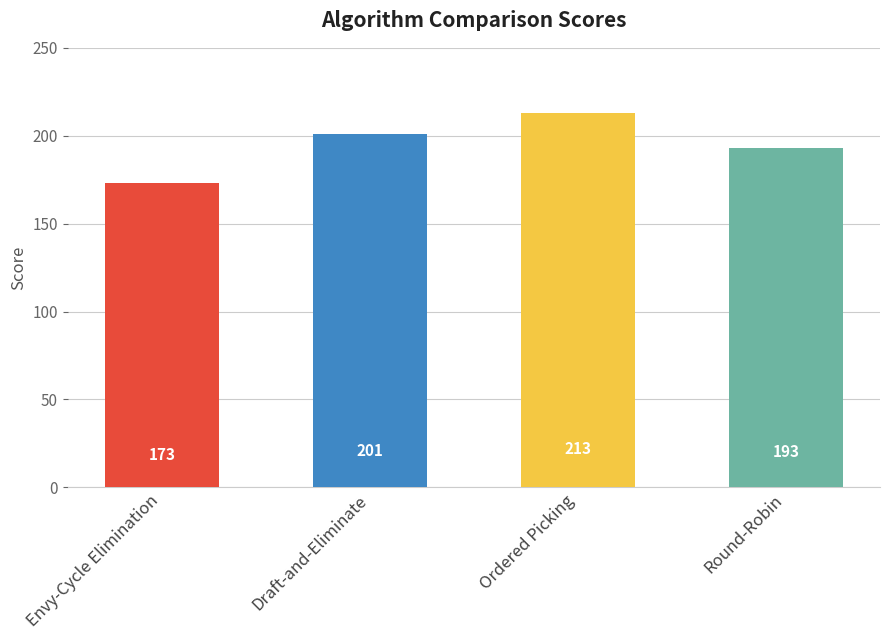

How many values are below 201?

2